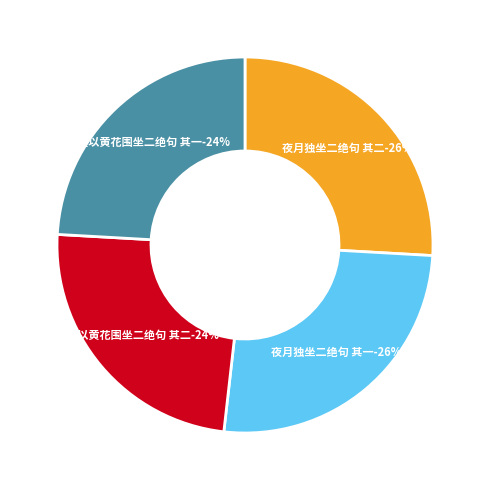

To the nearest percent, what is the difference between the largest and smallest slice percentages?

2%